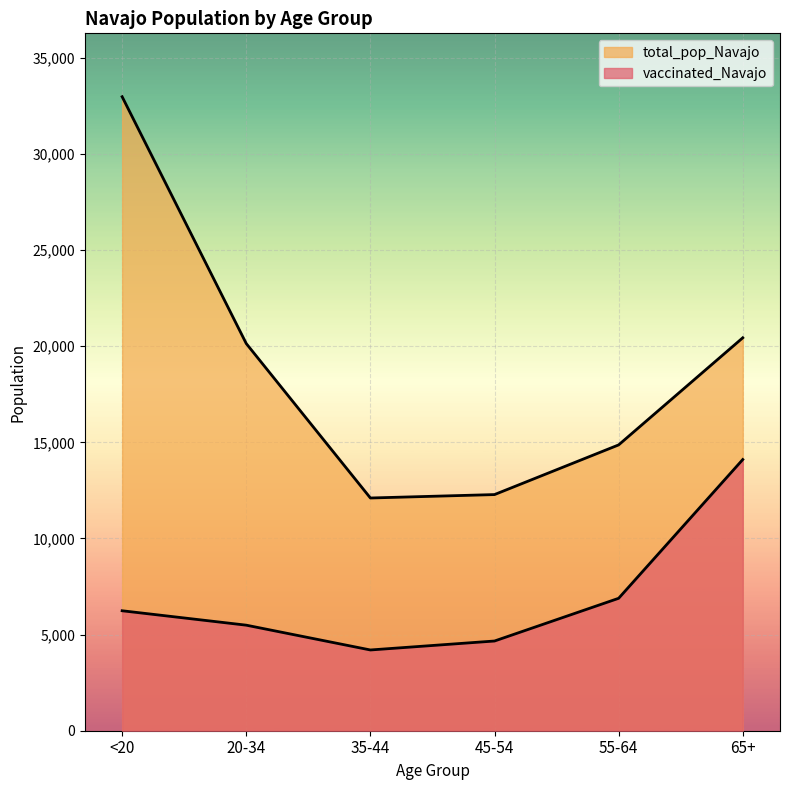

What is the difference between the highest and lowest values at 45-54?

7618